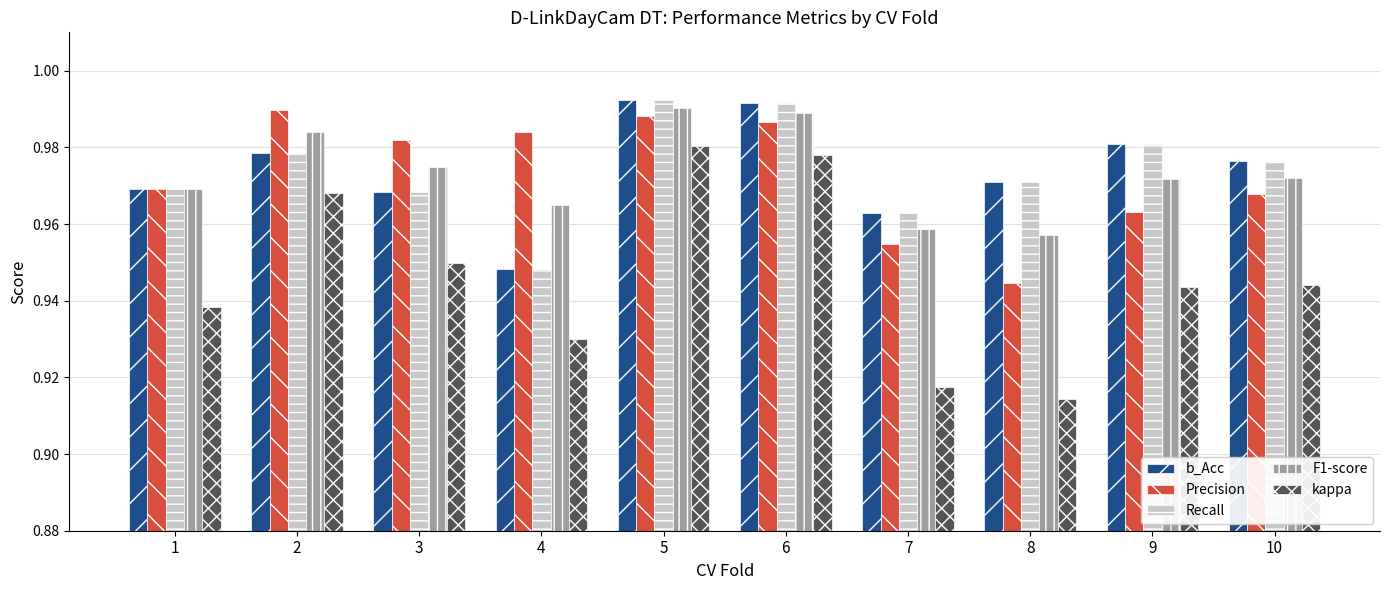

Which series has the largest range (max minus min)?

kappa